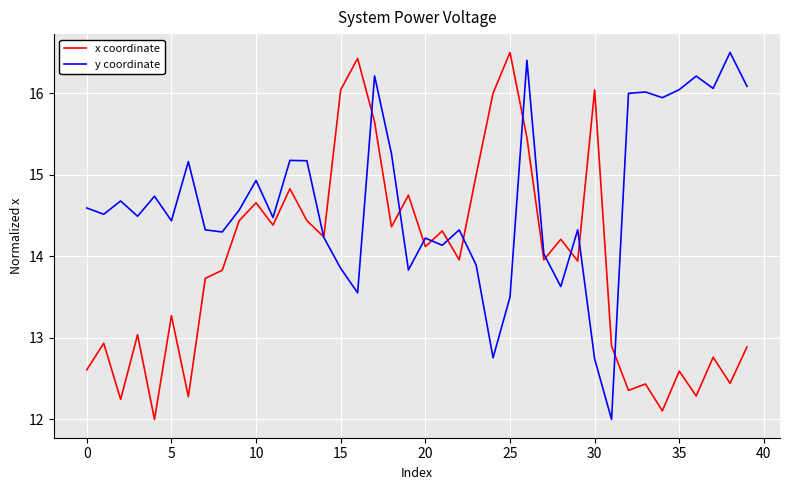

What is the minimum value shown in the chart?

12.0